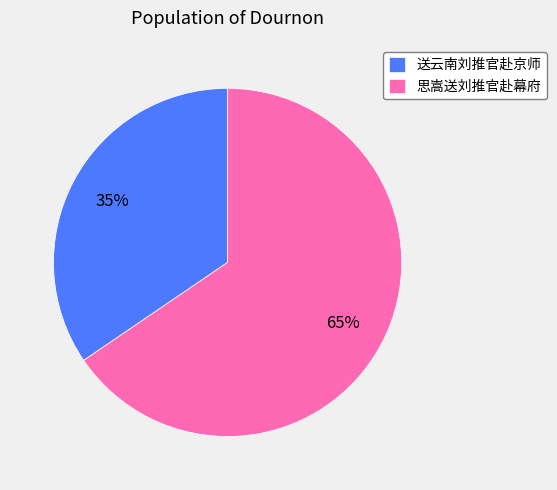

How many slices are in this pie chart?

2